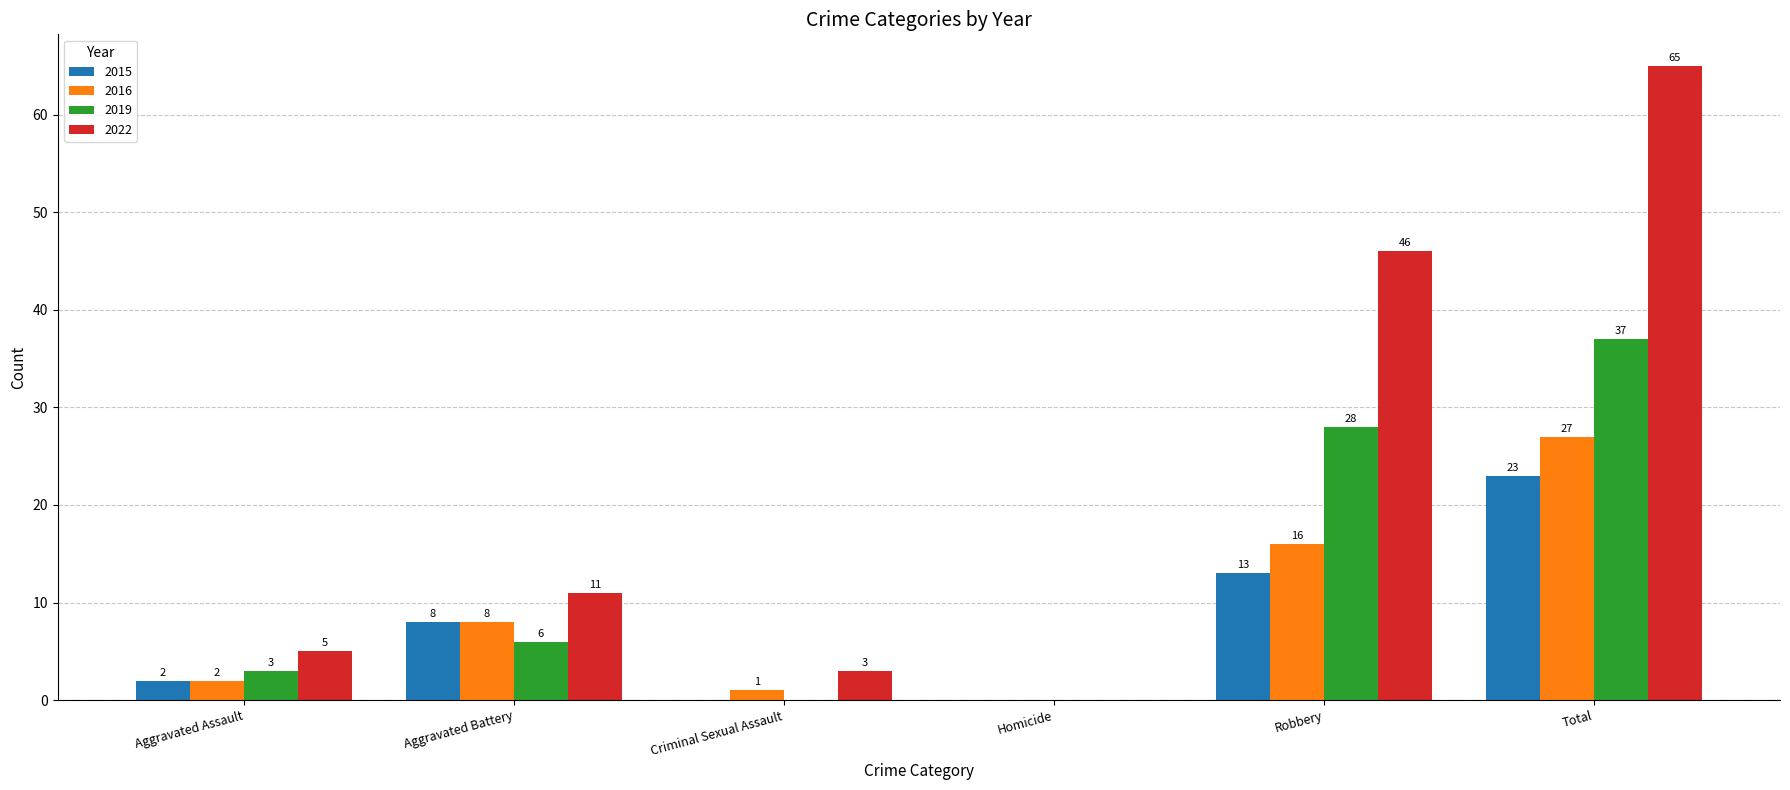

The 2019 series shows 28 at Robbery. True or false?

True